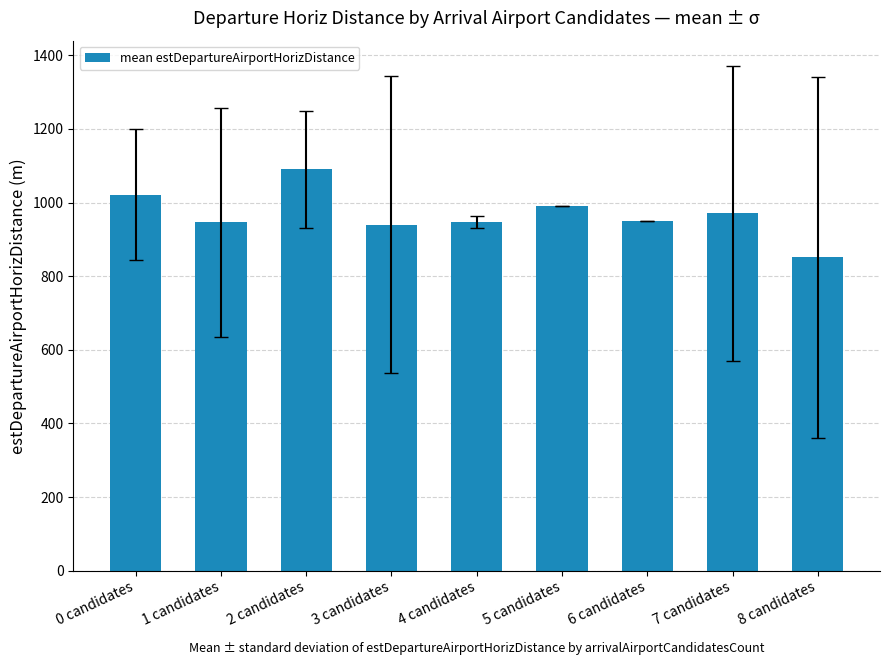

Which has a higher value, 7 candidates or 0 candidates?

0 candidates